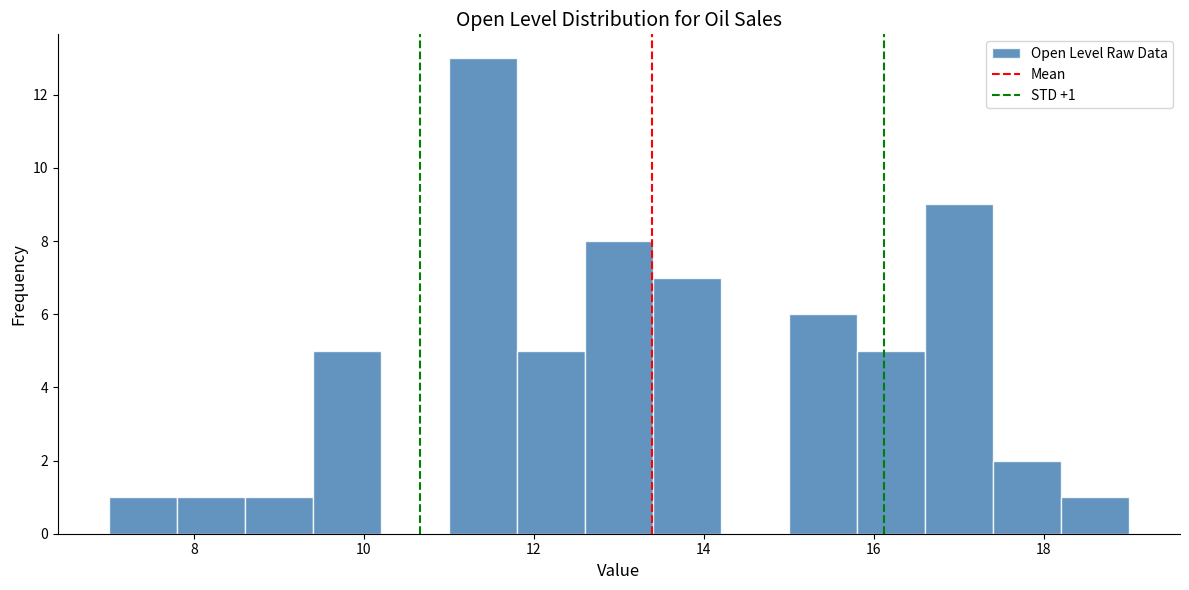

Which range on the x-axis has the tallest bar?

11.0 to 11.8